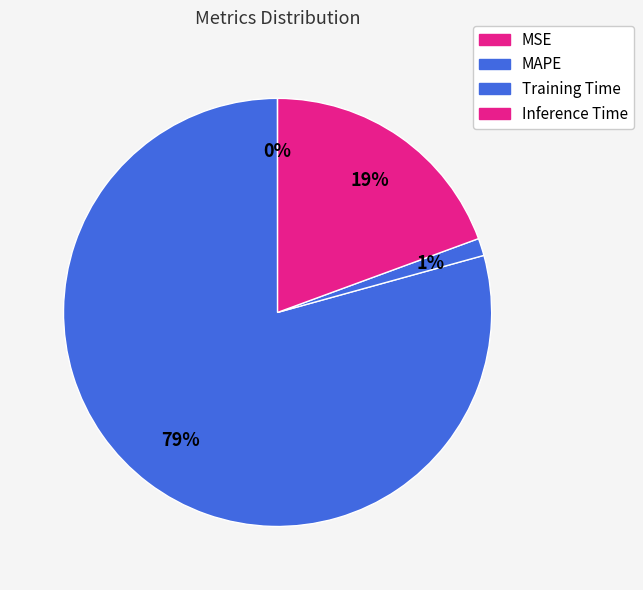

To the nearest percent, what is the difference between the largest and smallest slice percentages?

79%